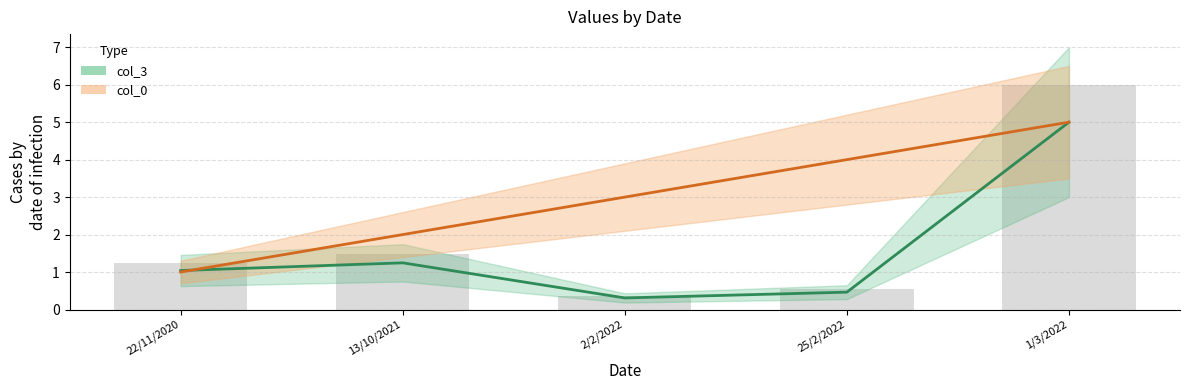

Reading left to right, extract all data points from this chart.

col_3 mid: 1.0	1.2	0.3	0.5	5.0
col_0 mid: 1.0	2.0	3.0	4.0	5.0